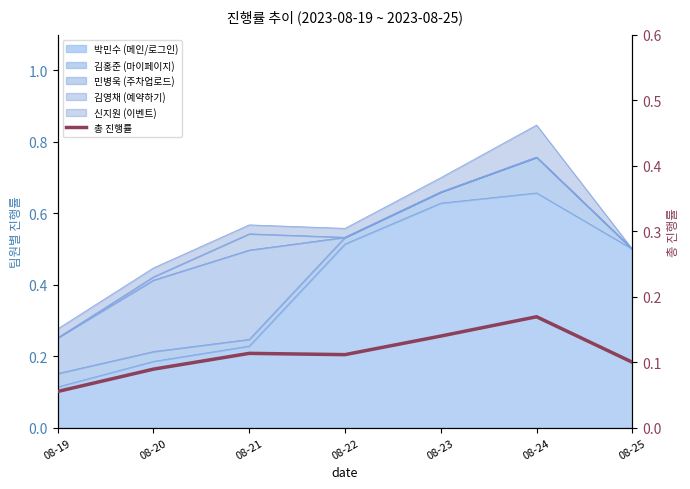

What is the minimum value shown in the chart?

0.1